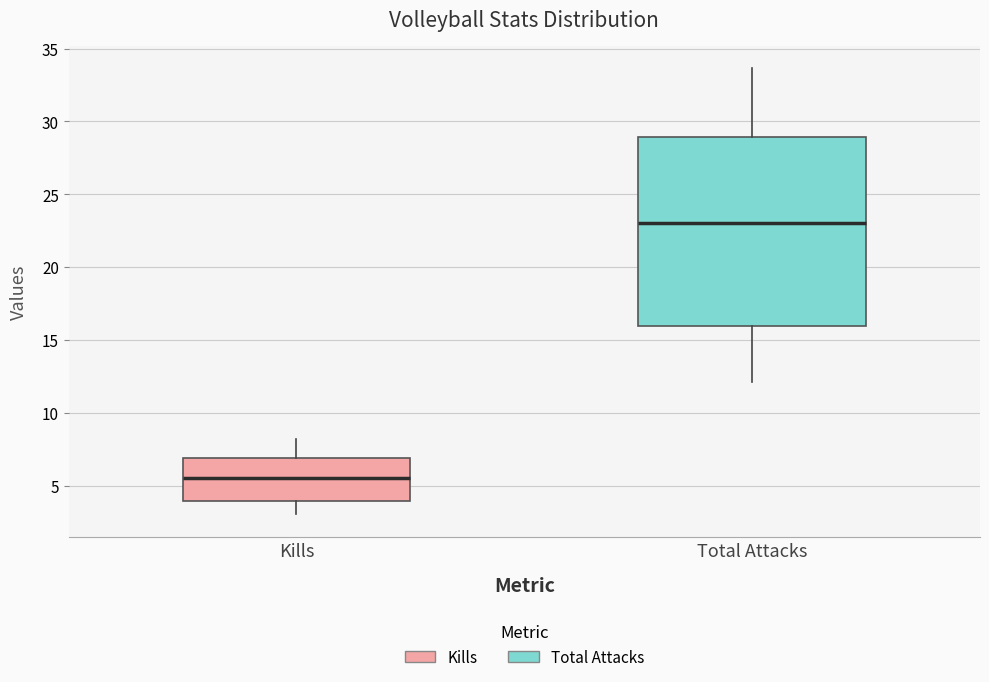

Comparing the boxes themselves (not the whiskers), which one is the tallest?

Total Attacks